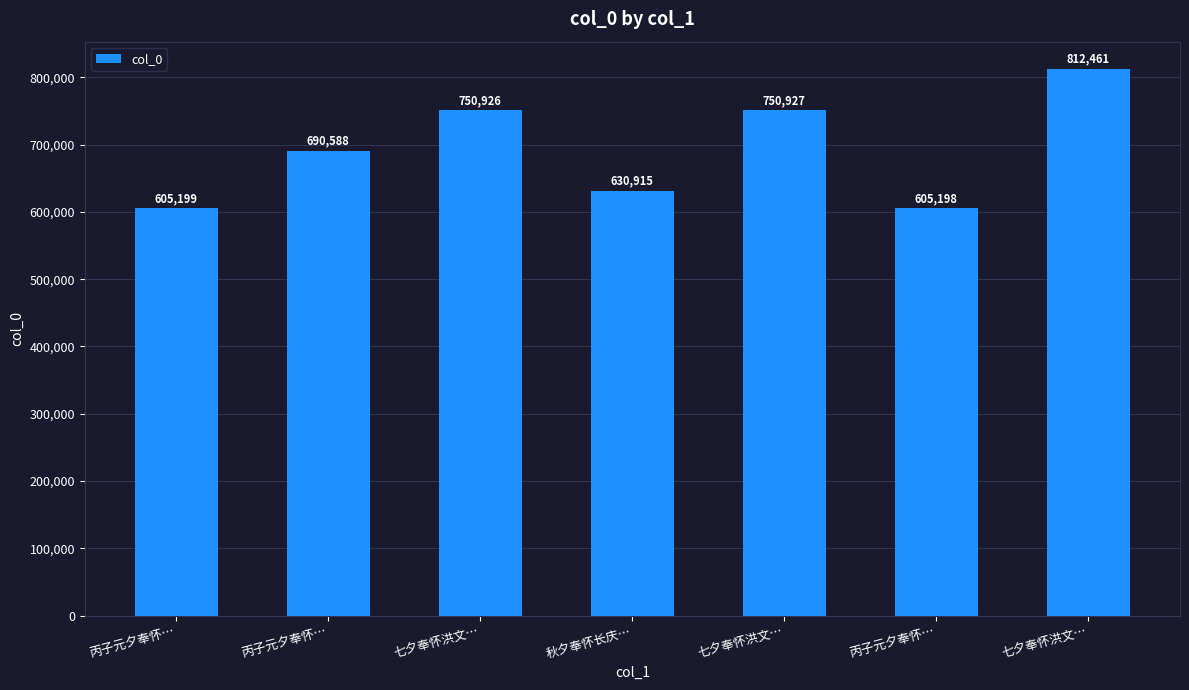

How many bars are there in total?

7